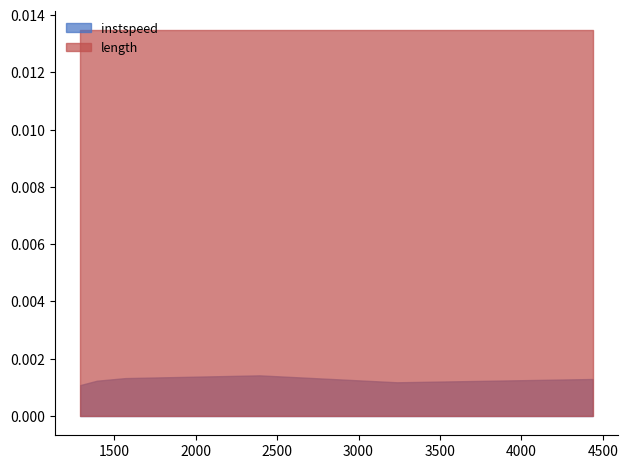

True or false: instspeed and length cross at least once.

False